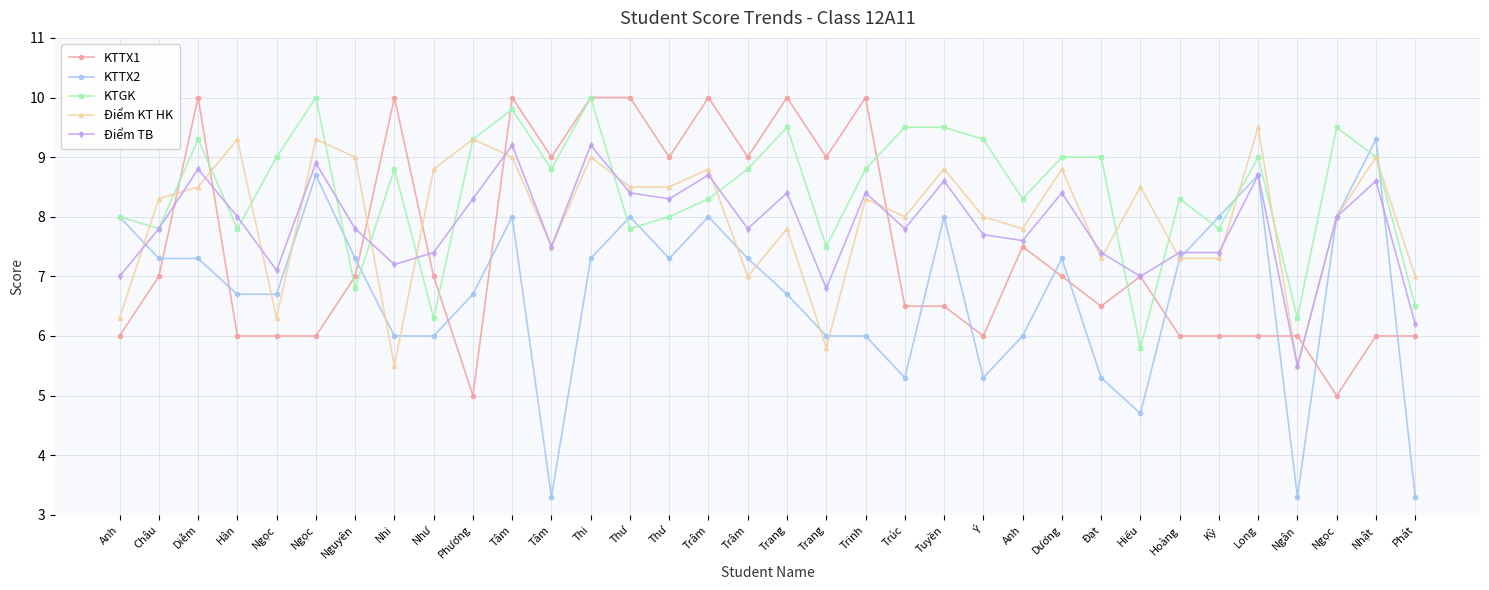

Is it true that KTTX2 equals 8.0 at Tâm?

True